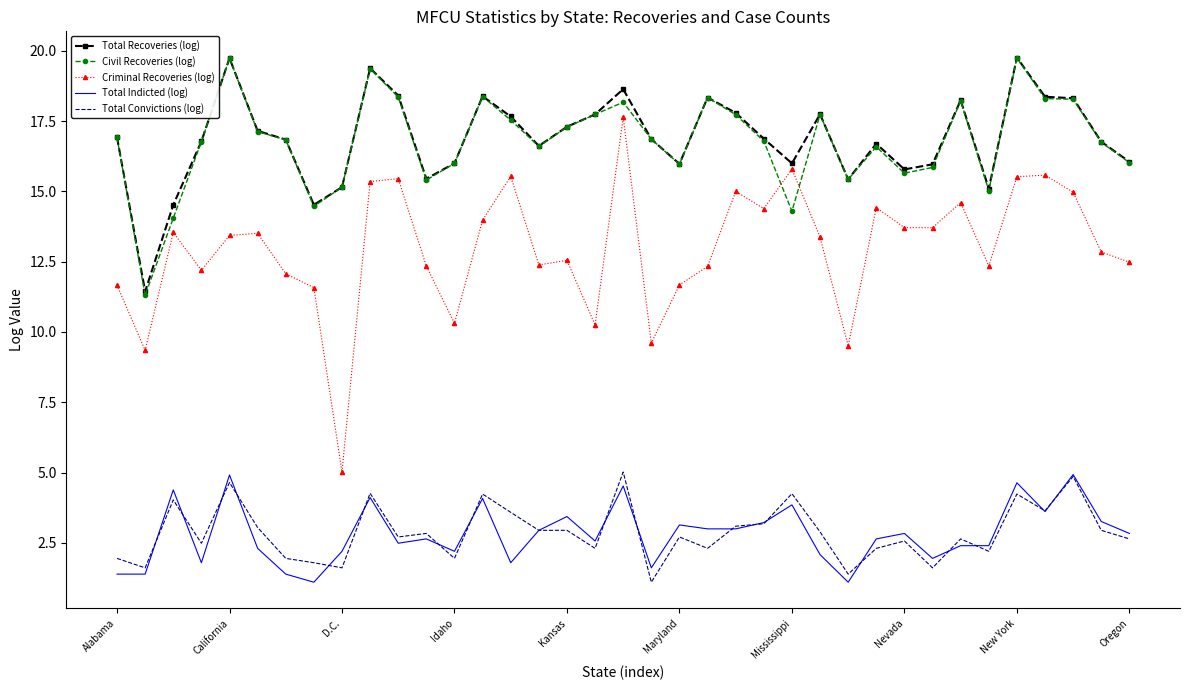

Which series has the widest spread of values?

Criminal Recoveries (log)